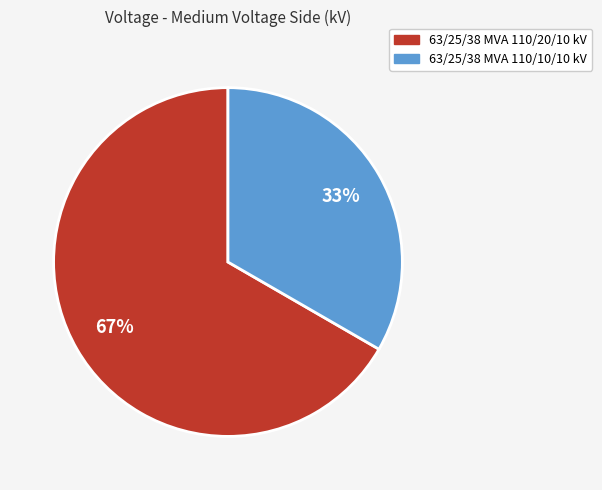

Between 63/25/38 MVA 110/10/10 kV and 63/25/38 MVA 110/20/10 kV, which is larger?

63/25/38 MVA 110/20/10 kV